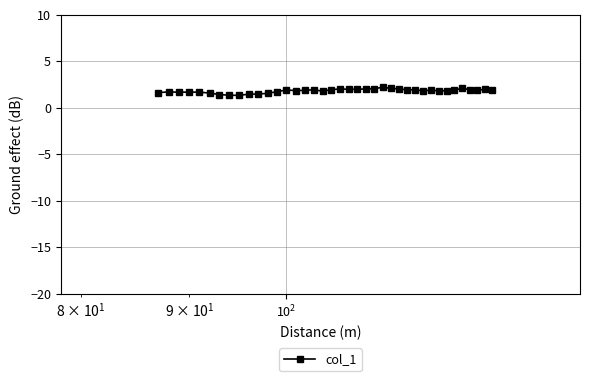

What is the average value?

1.8